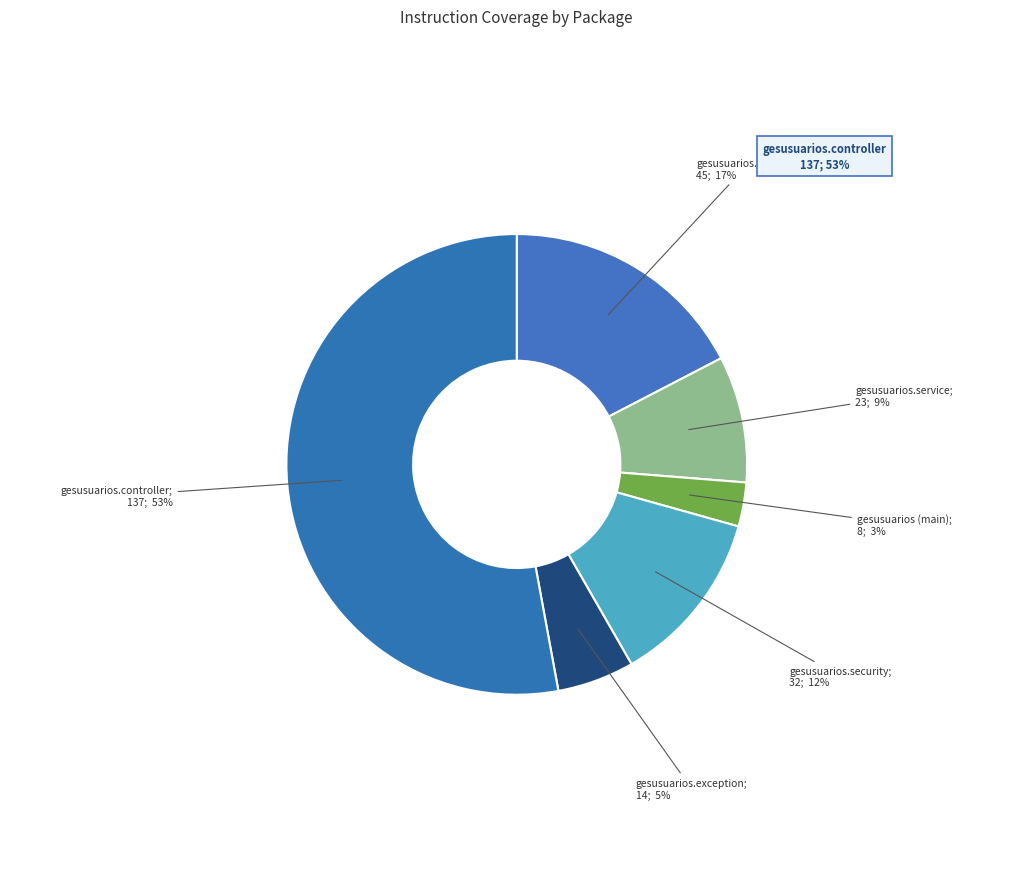

To the nearest percent, what is the average slice percentage?

17%